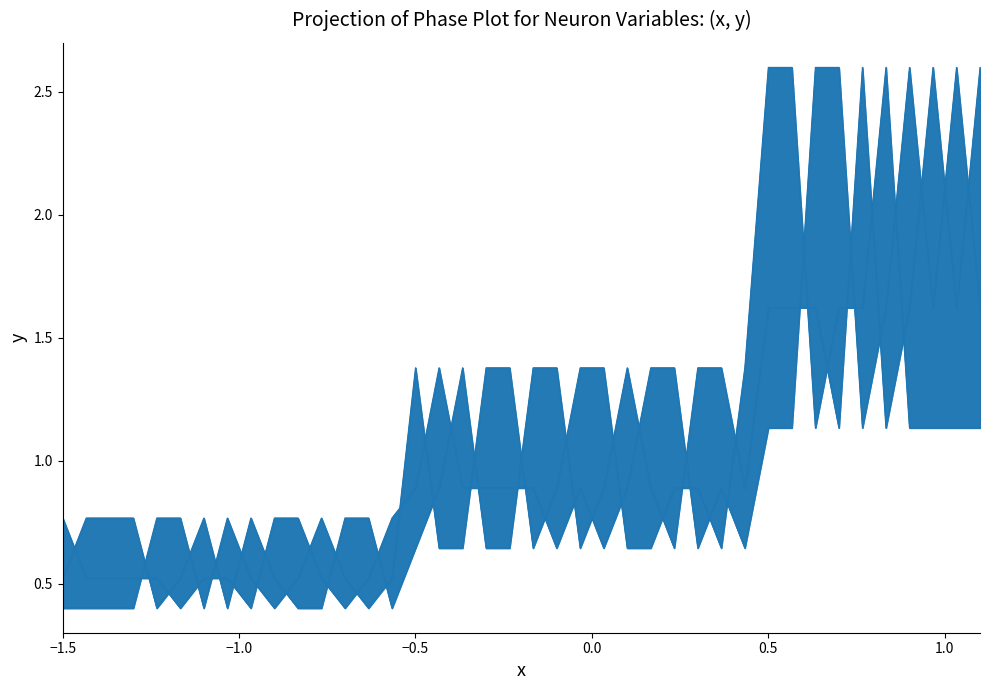

After their last crossing, which series has the higher values: 智力_line or 力量_line?

力量_line